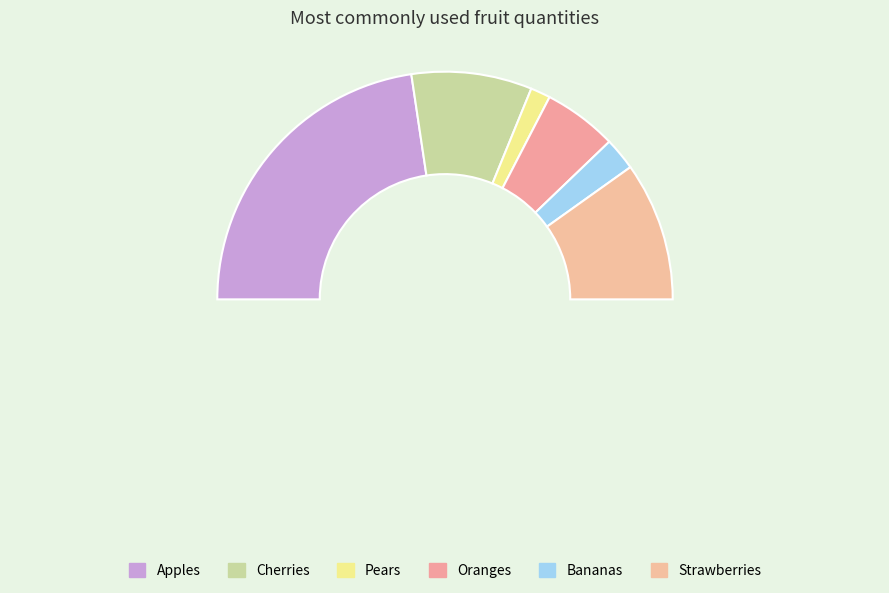

Count the number of slices in the pie.

6